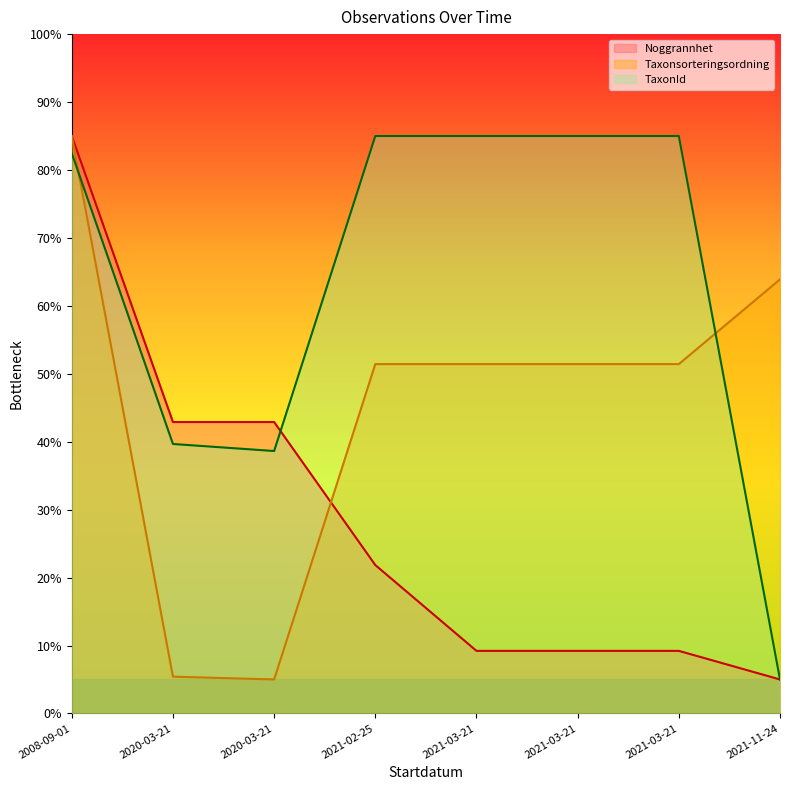

What is the value of the Noggrannhet point at the 6th from the left?

9.2